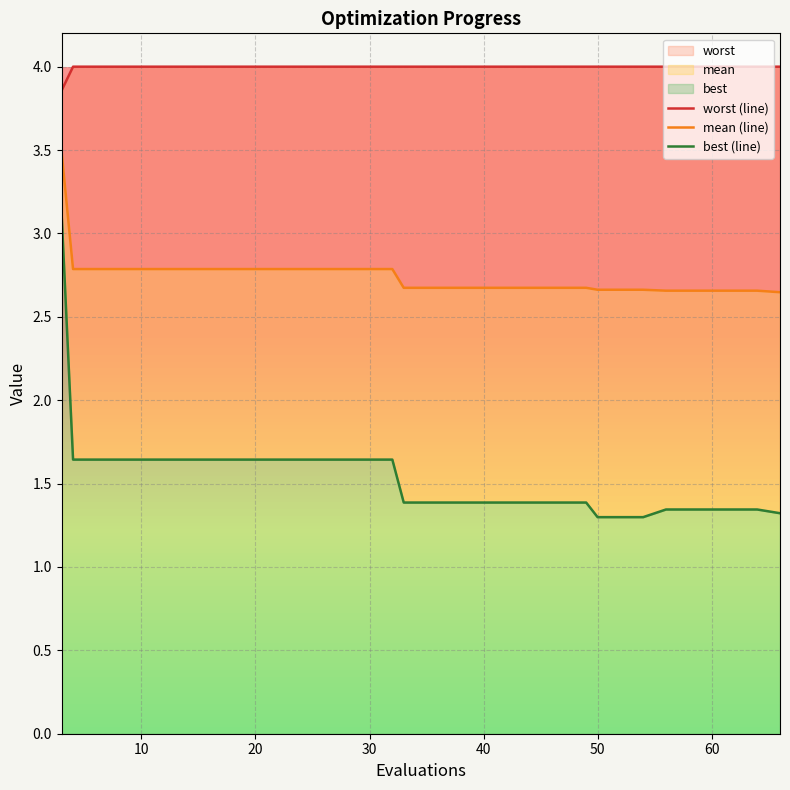

Rank the series by their maximum value, from highest to lowest.

worst (line), mean (line), best (line)